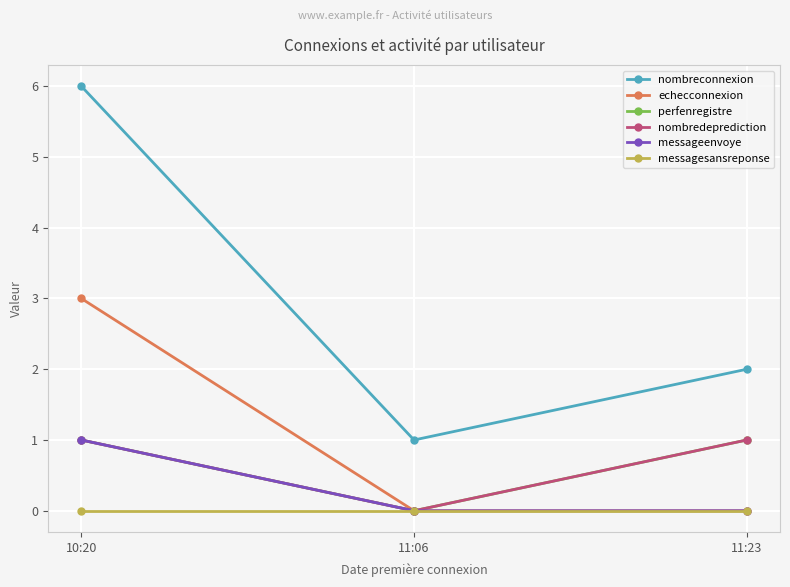

What position from the left is 10:20?

1